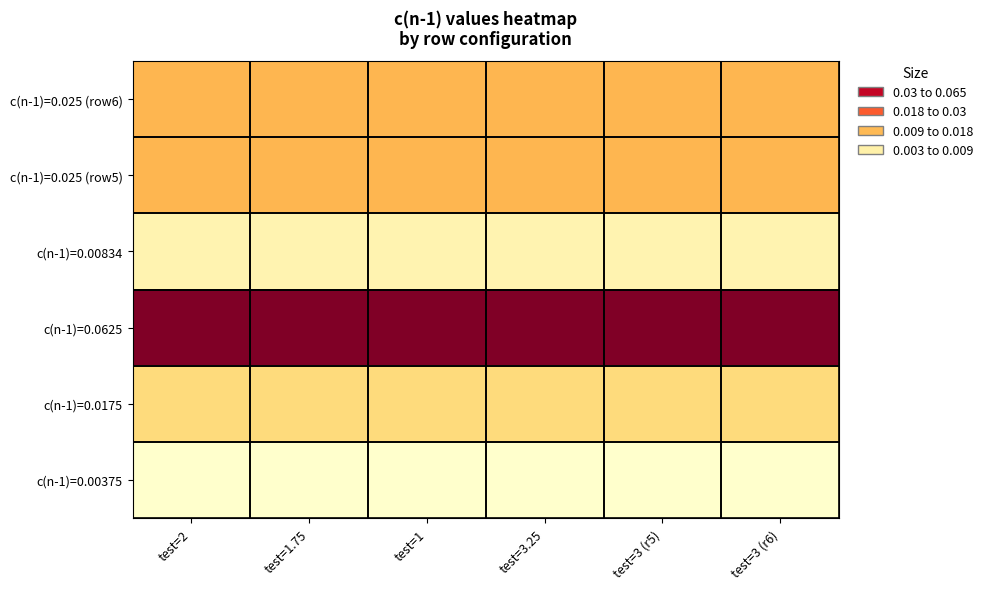

How many series are shown in this chart?

6